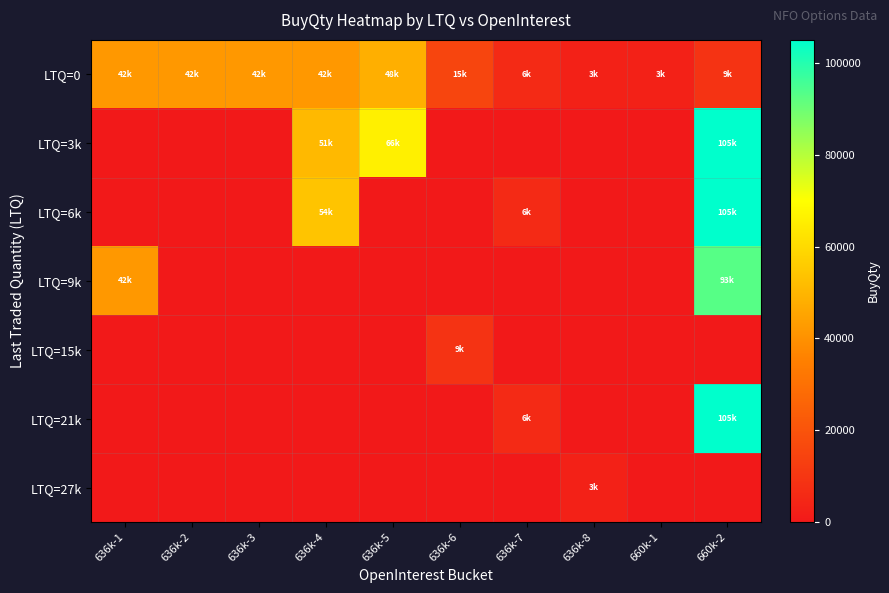

At 636k-5, list the series in order from smallest to largest.

LTQ=6k, LTQ=9k, LTQ=15k, LTQ=21k, LTQ=27k, LTQ=0, LTQ=3k